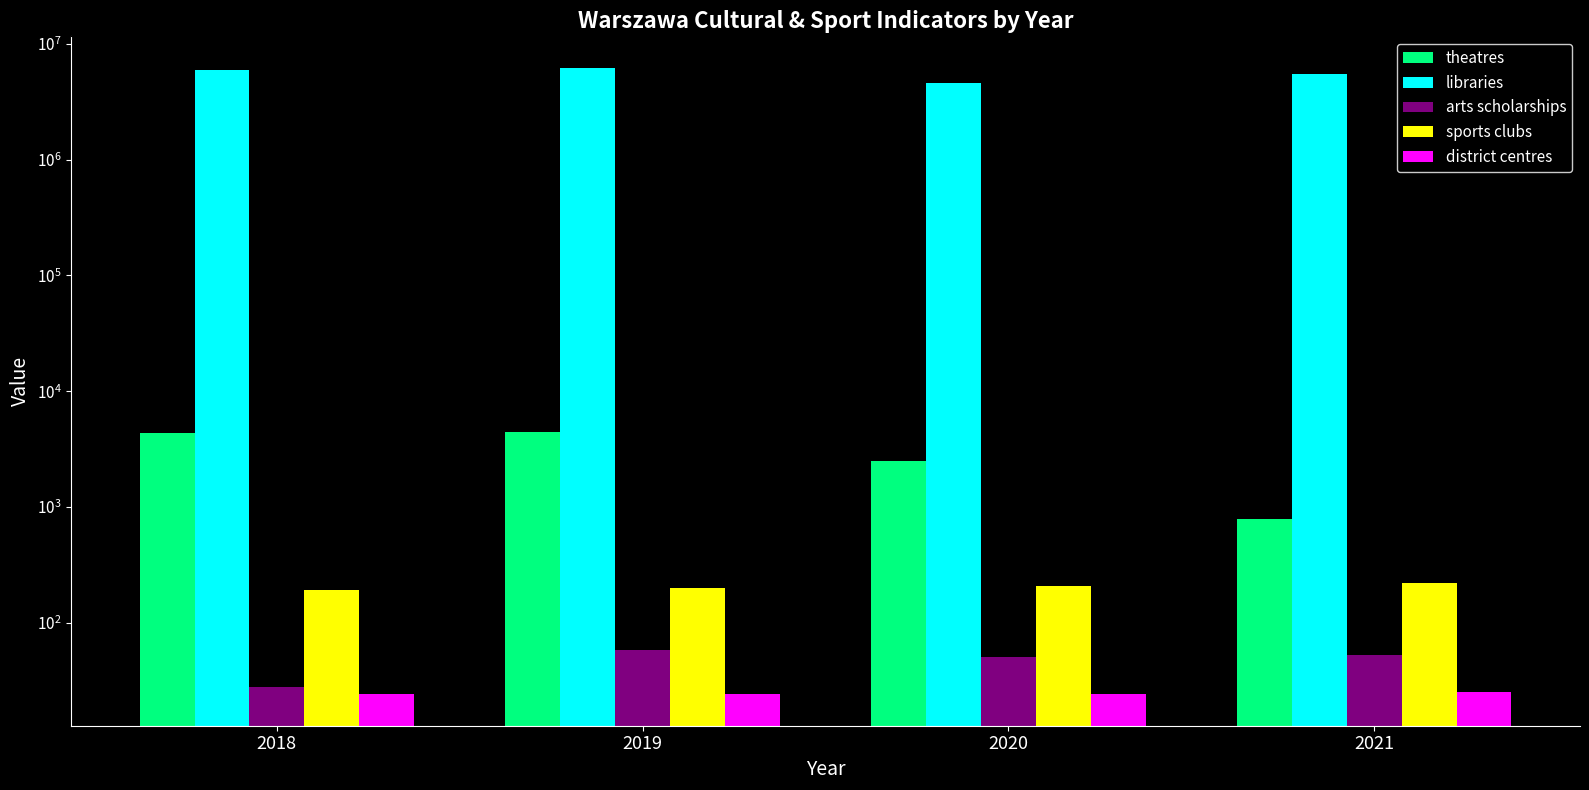

What is the sum of the sports clubs values at 2020 and 2019?

405